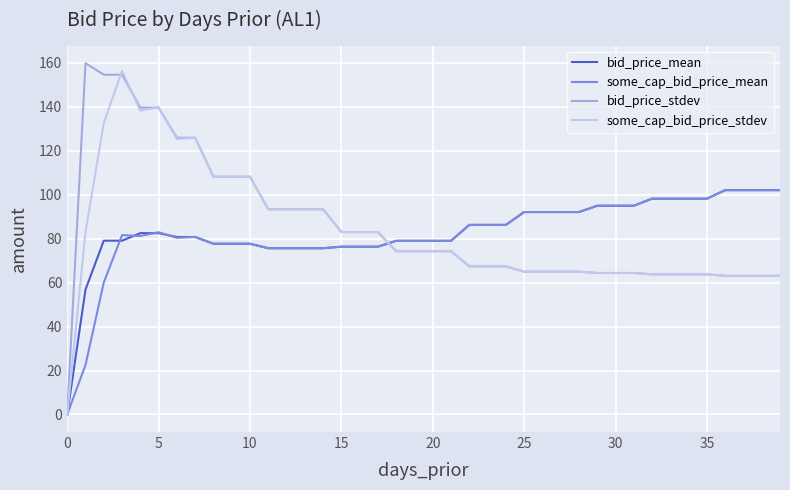

What is the maximum value shown in the chart?

159.8